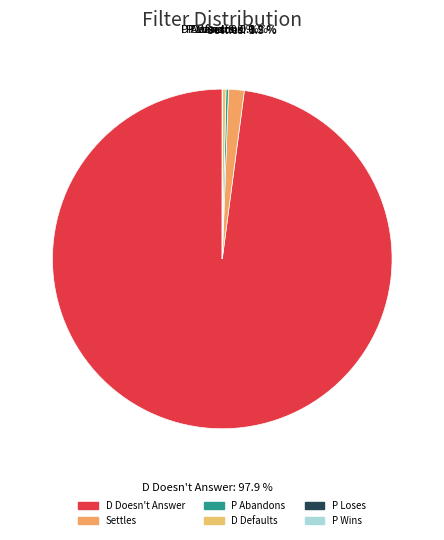

Combined, what portion of the pie is D Doesn't Answer and D Defaults?

98.3%